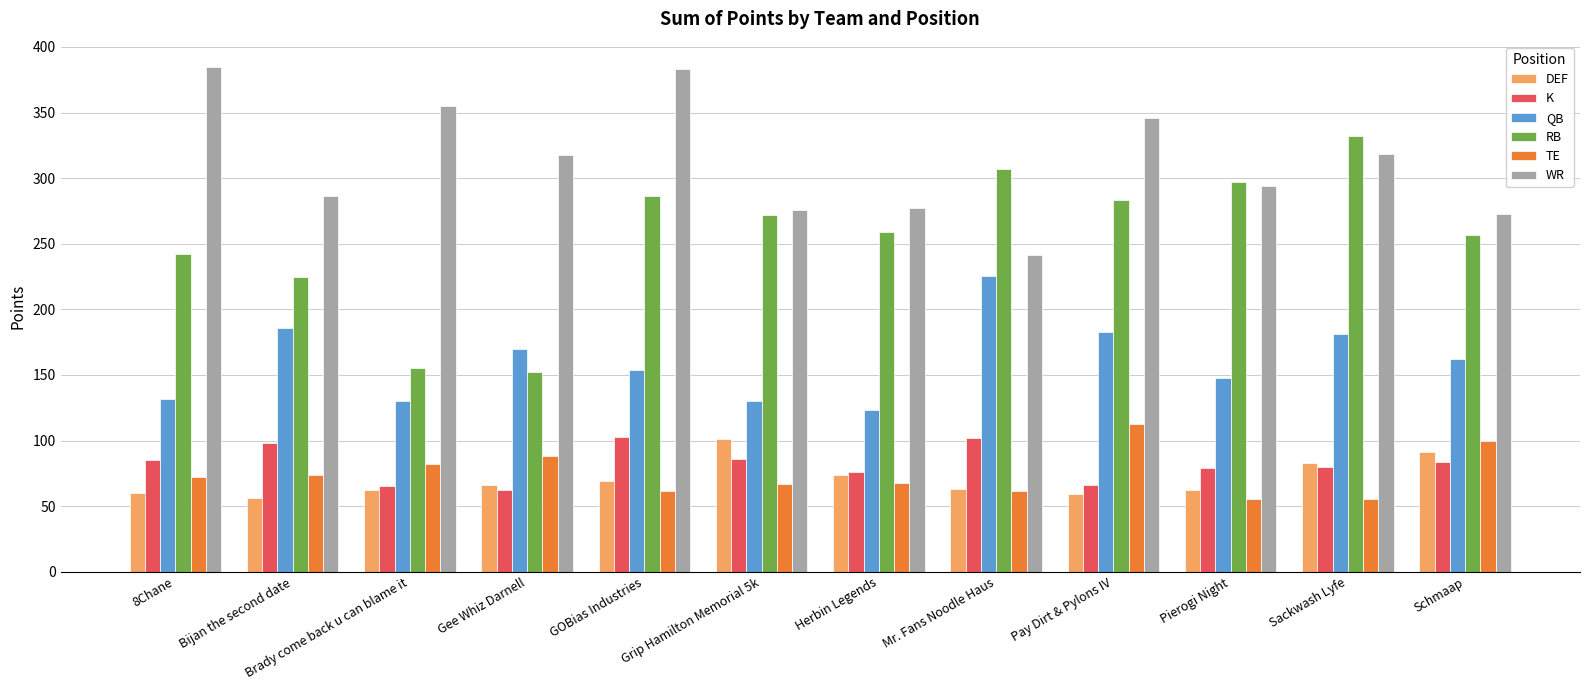

Is the value of QB at Mr. Fans Noodle Haus greater than the value of DEF at Bijan the second date?

Yes